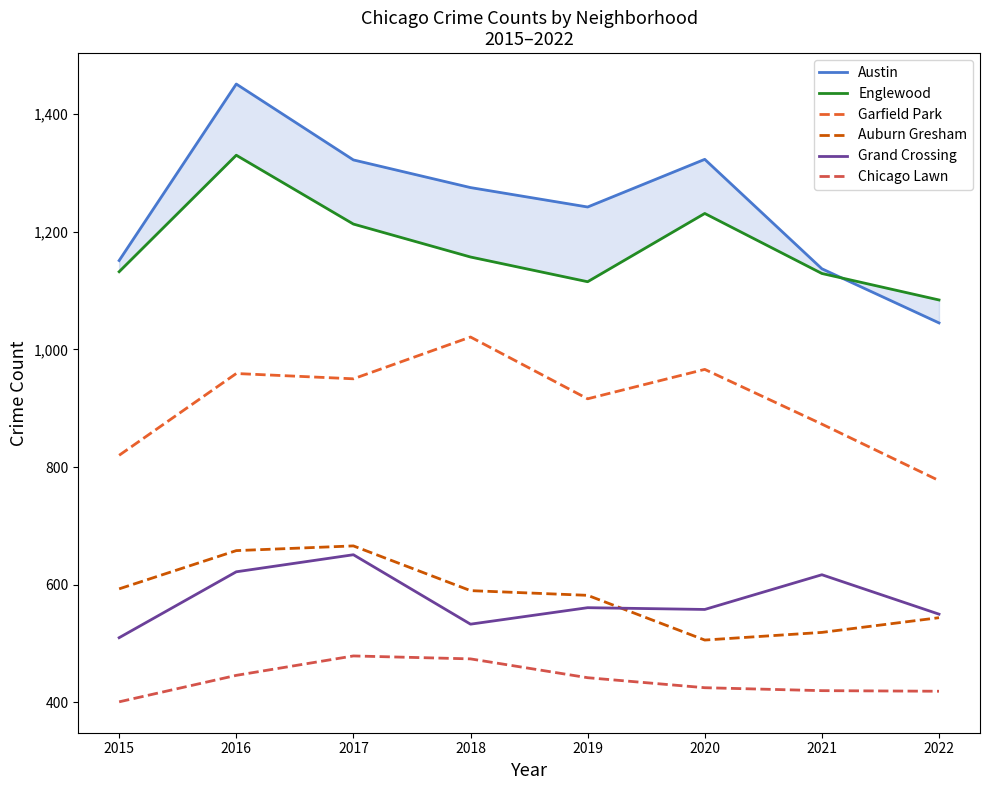

What is the difference between the maximum and second lowest values in the Chicago Lawn series?

60